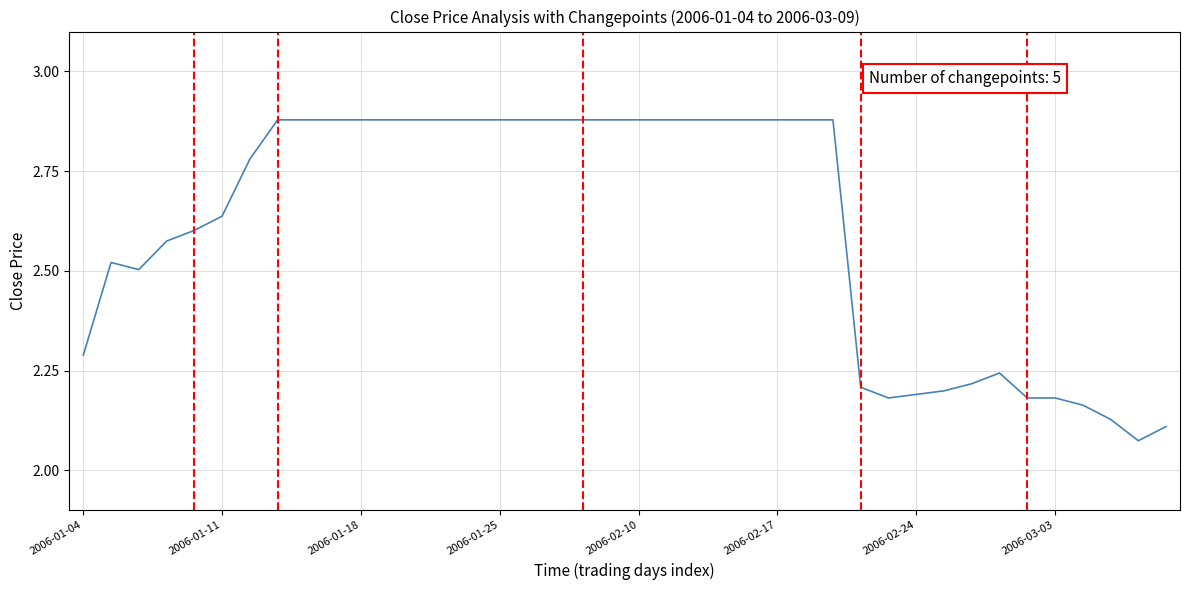

What is the difference between the maximum and minimum values?

0.8